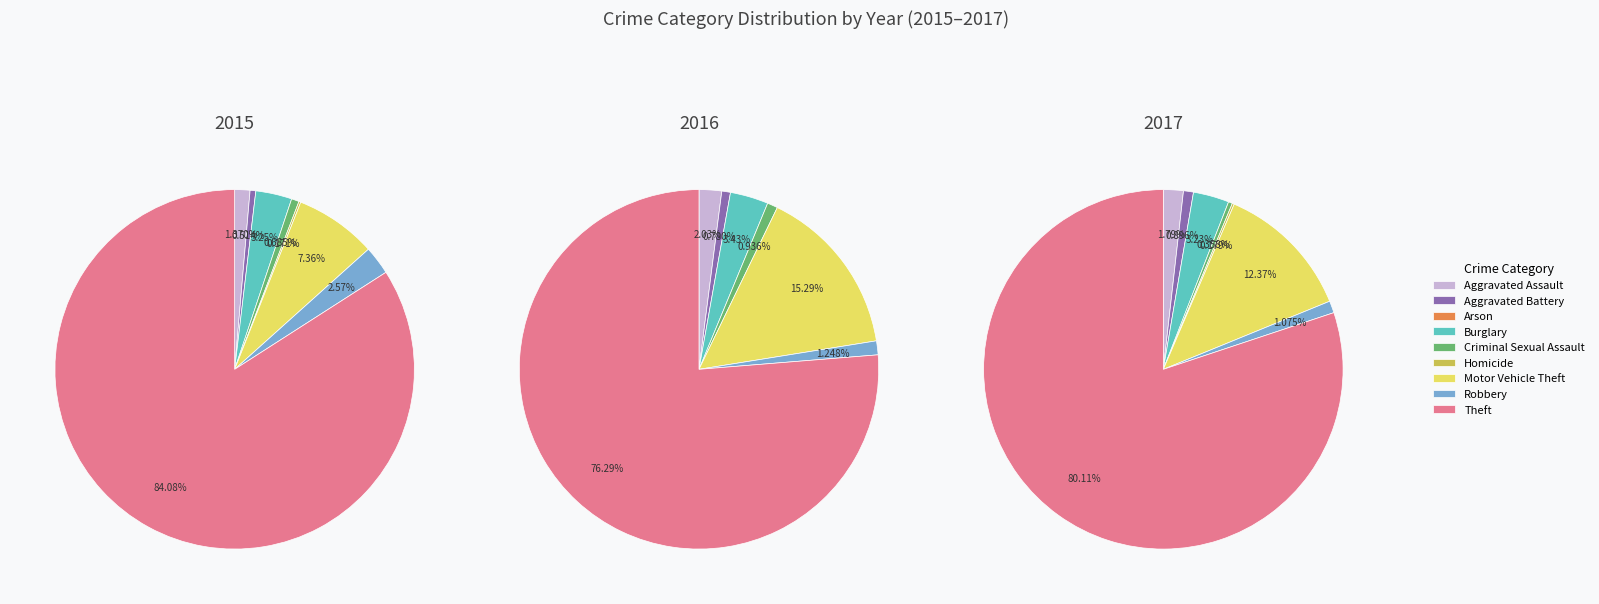

Do Robbery and Motor Vehicle Theft together represent more than half of the pie?

No